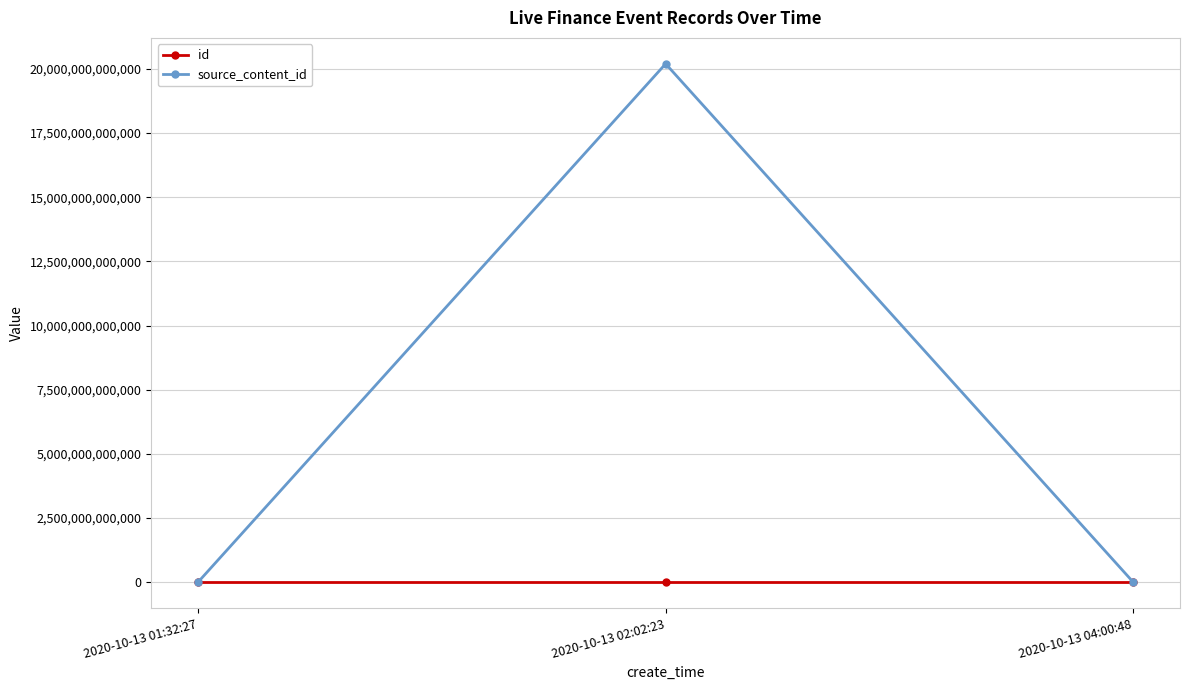

At which label is id closest to 1854279?

2020-10-13 02:02:23